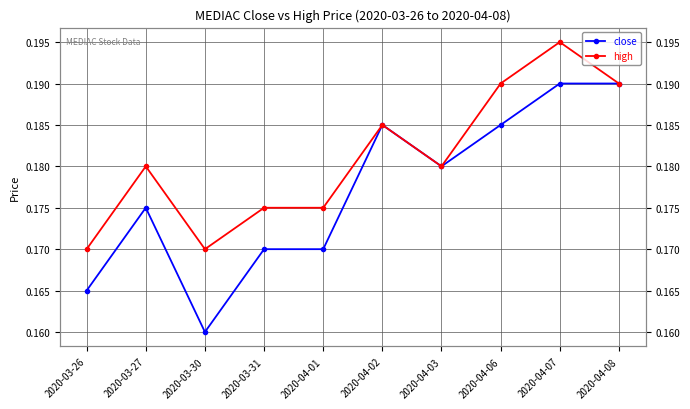

How many close values are between 0 and 1?

10